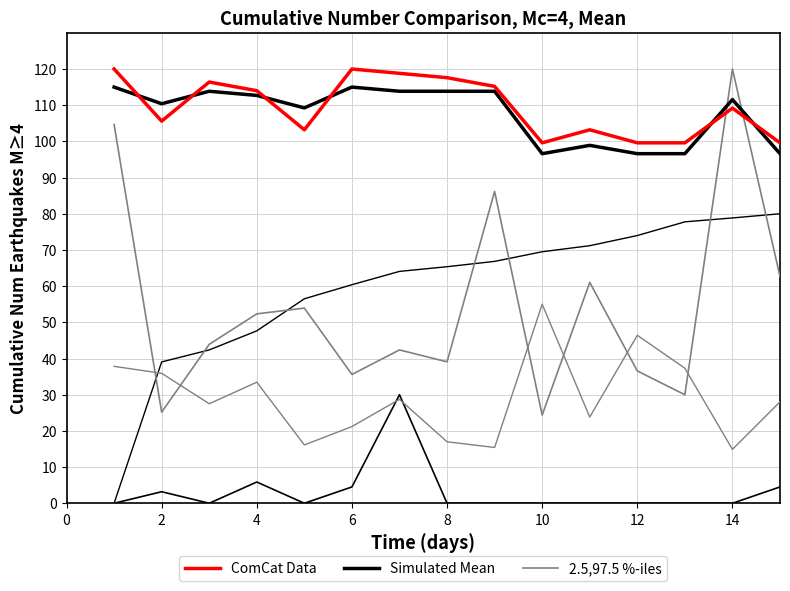

How many intersections are there between 2.5,97.5 %-iles and Simulated Mean?

2